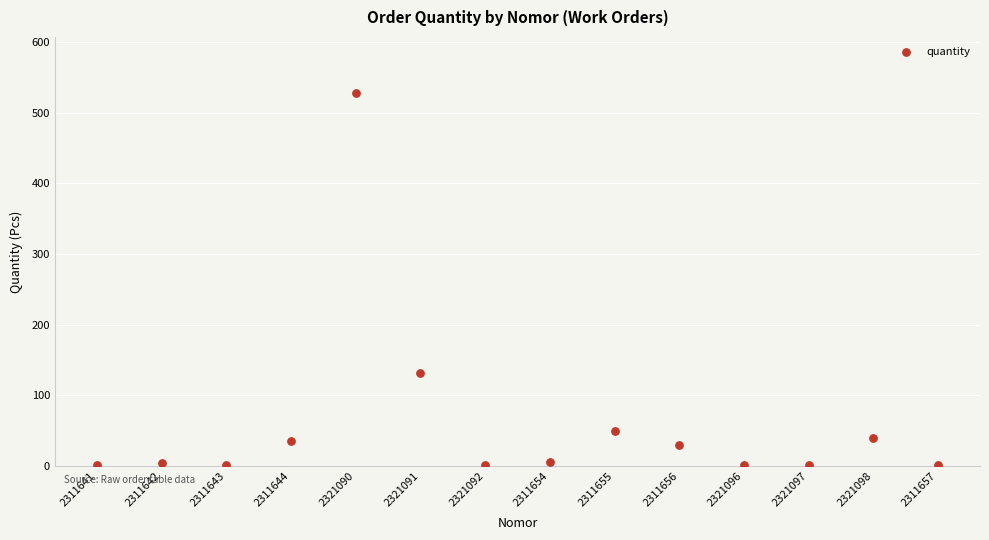

What is the range of Y values (max minus min)?

527